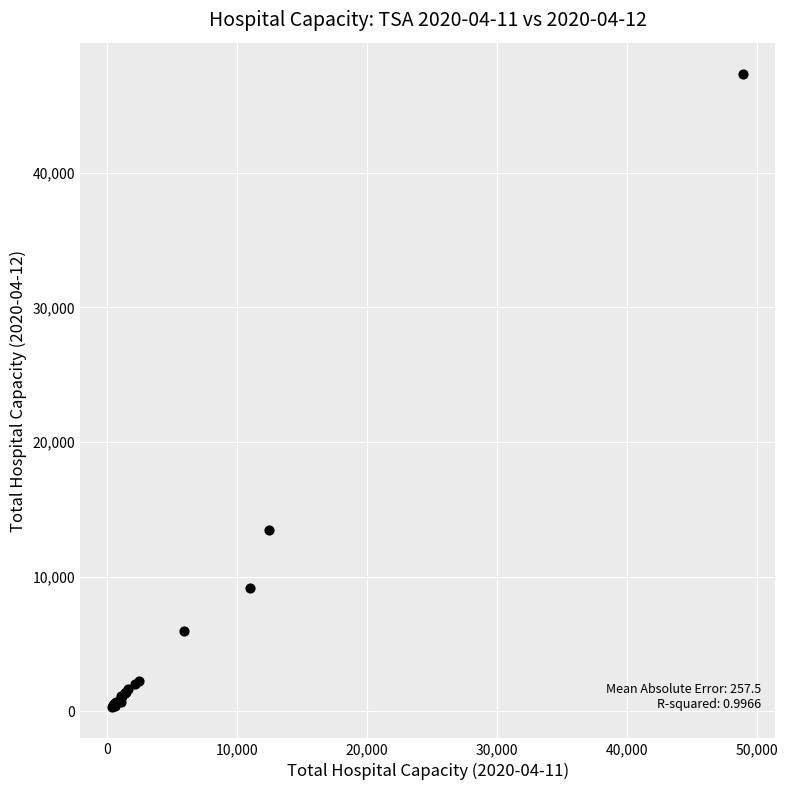

What Y value in the scatter plot is closest to 23828?

13442